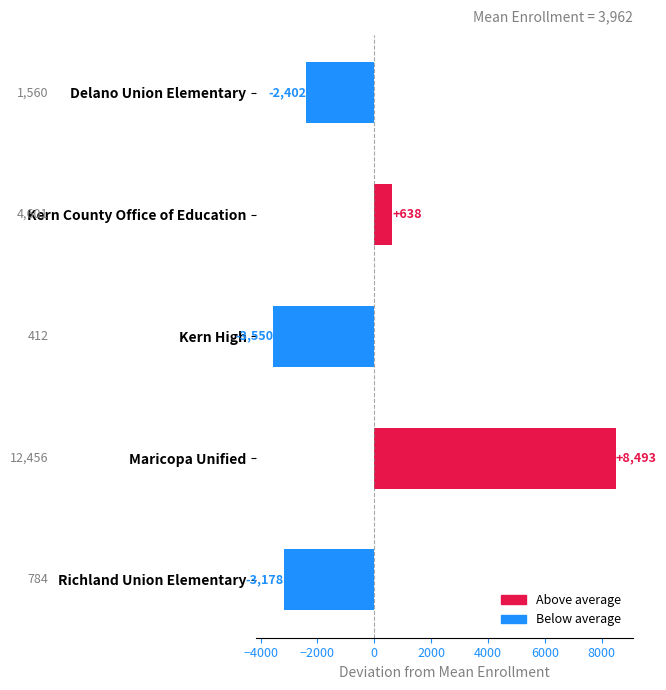

What is the greatest value displayed?

8493.4